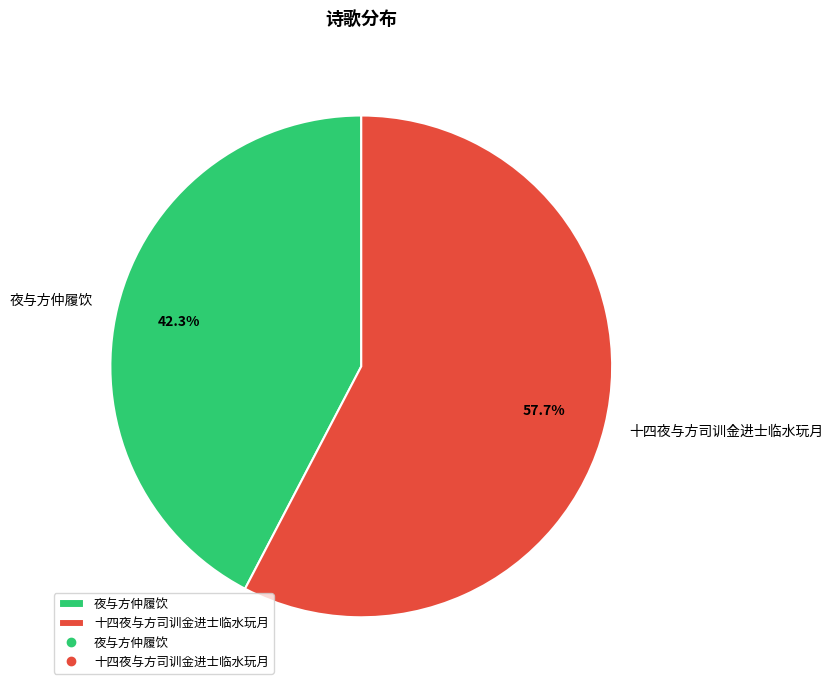

How many slices are in this pie chart?

2